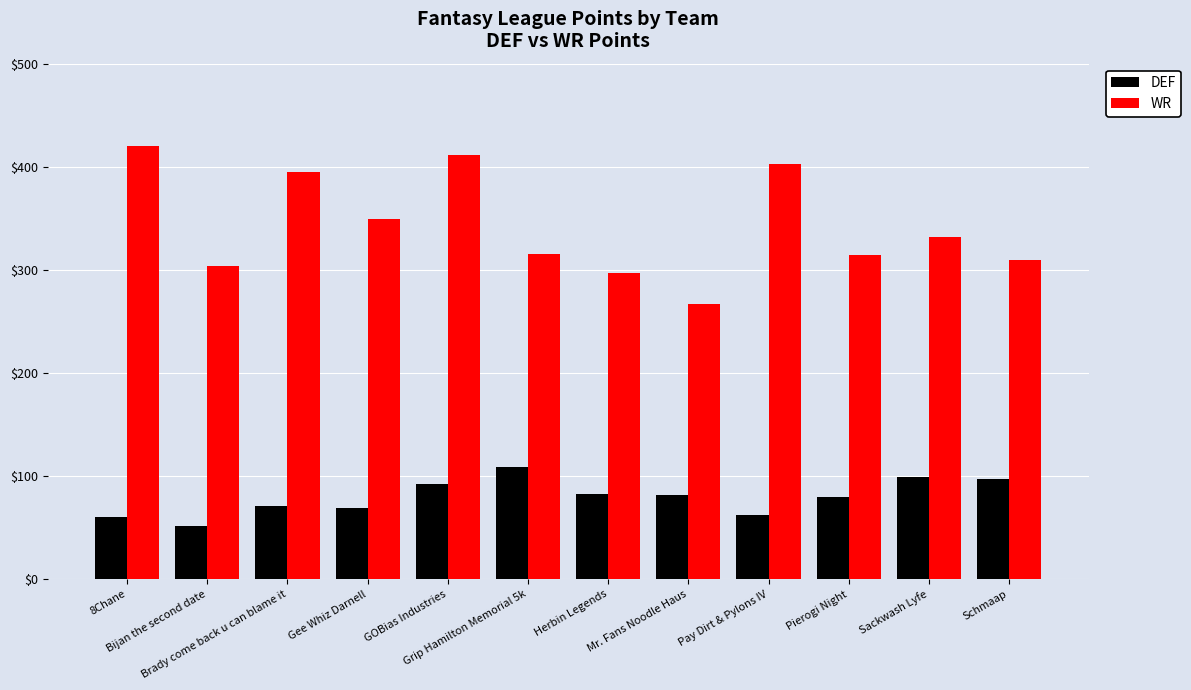

What is the difference between the highest and lowest values at GOBias Industries?

319.2